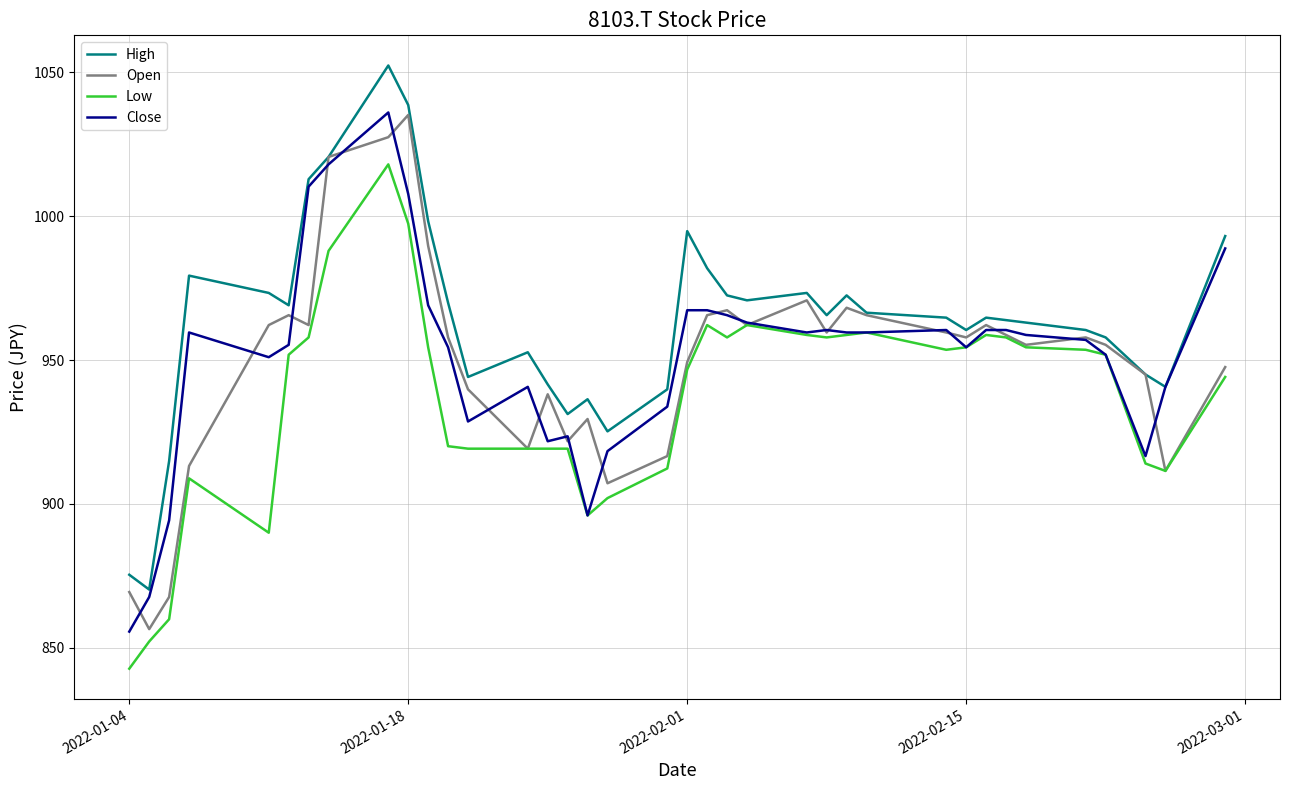

Which series has the largest total across all categories?

High